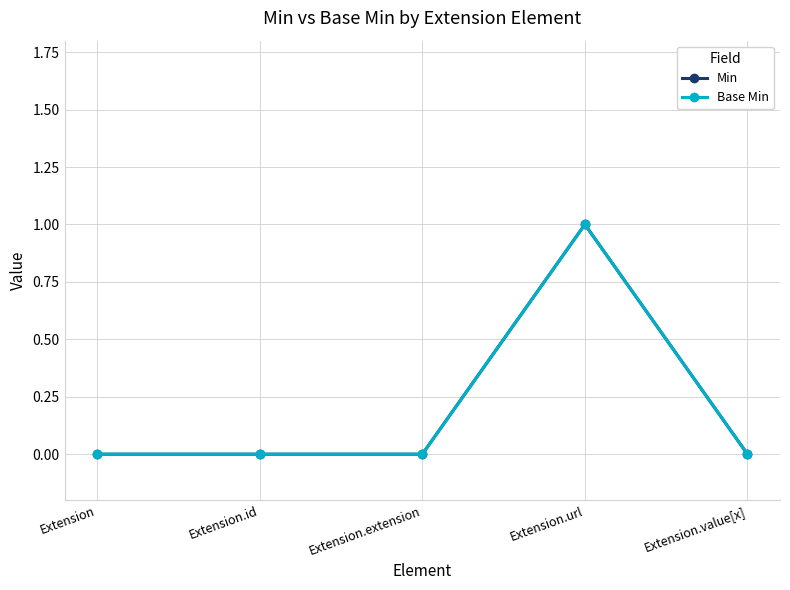

At which category does Min reach its first local peak?

Extension.url